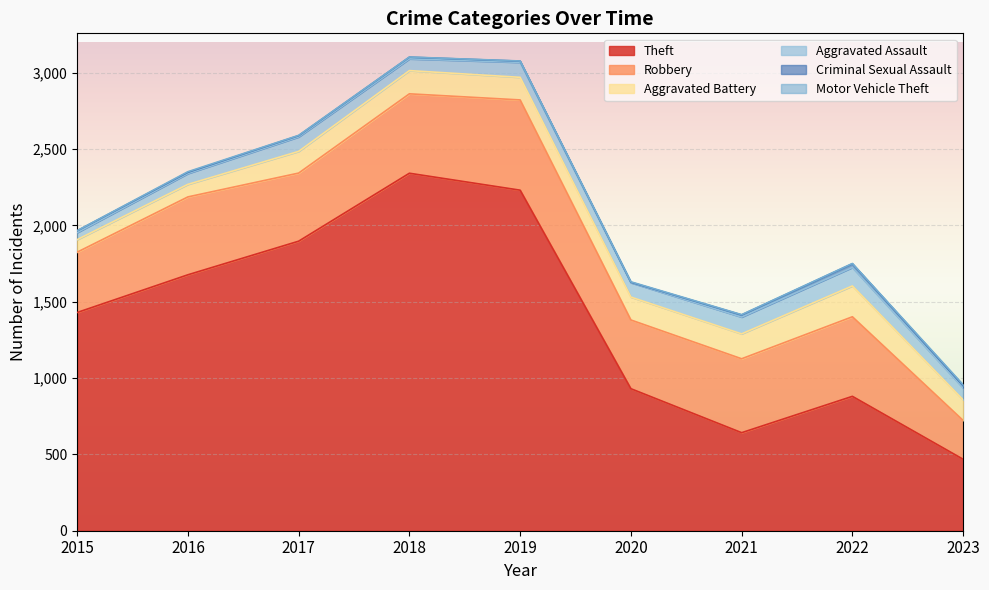

In Criminal Sexual Assault, how many points are lower than both neighbors (excluding endpoints)?

1